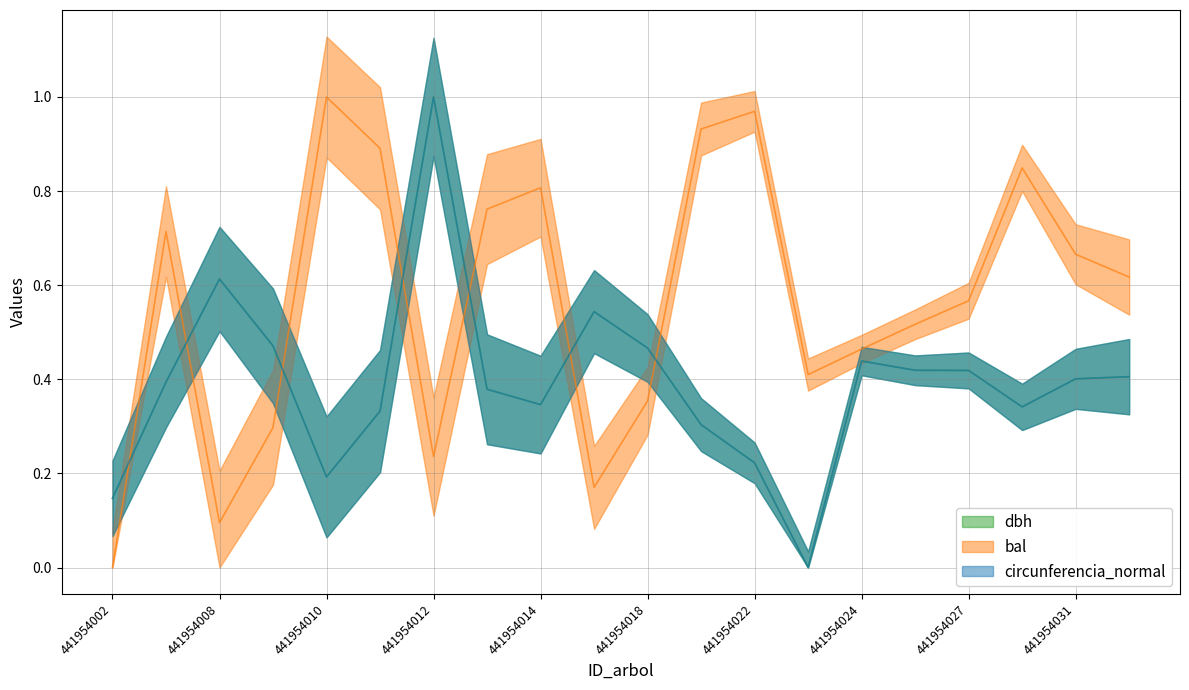

What value does the circunferencia_normal series have at 441954014?

0.3